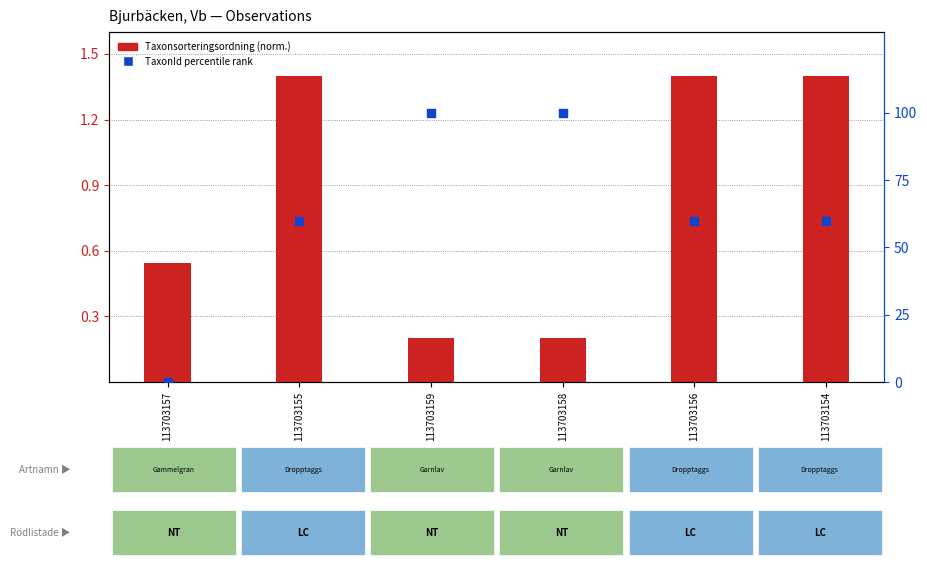

What are all the series names shown in the legend?

Taxonsorteringsordning (norm.), TaxonId percentile rank